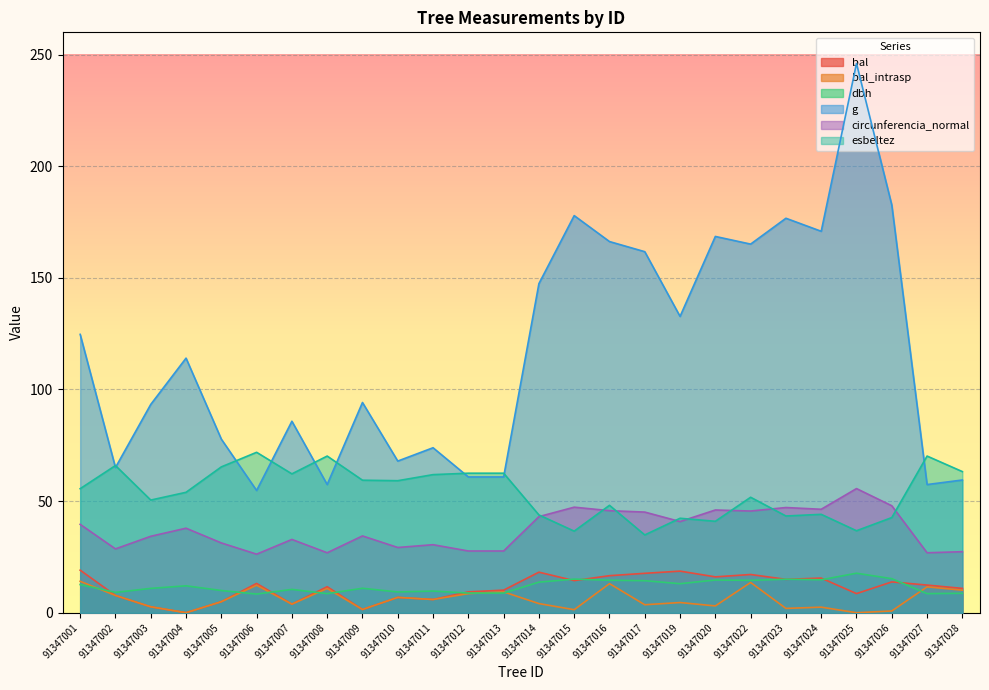

What is the difference between the circunferencia_normal values at 91347017 and 91347008?

18.2